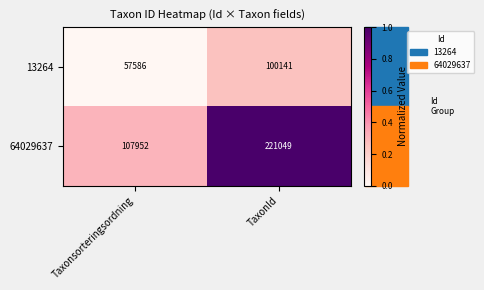

What is the difference between the maximum and minimum values in the 13264 series?

42555